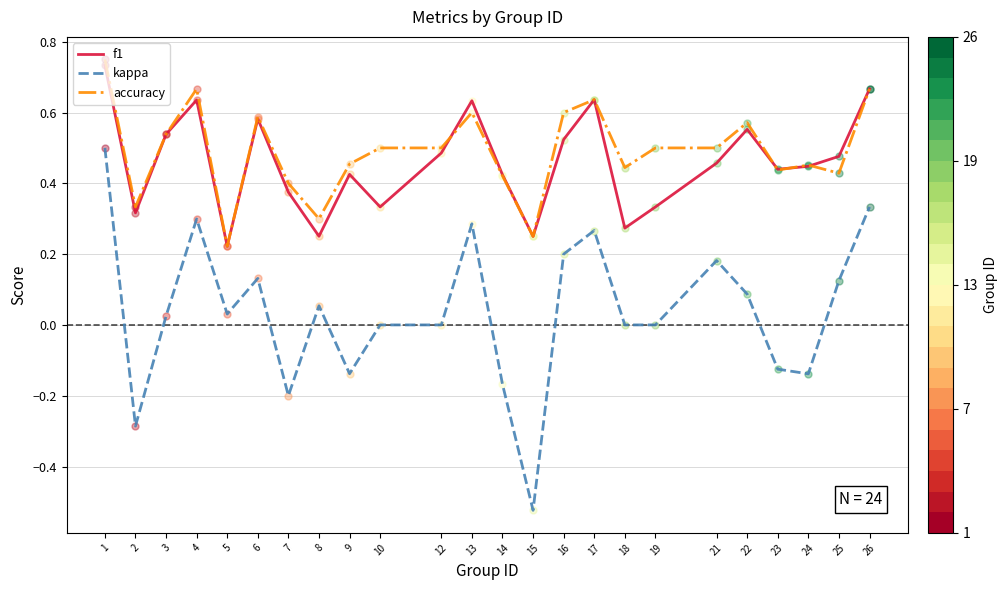

Is the value of accuracy at 13 greater than the value of f1 at 18?

Yes